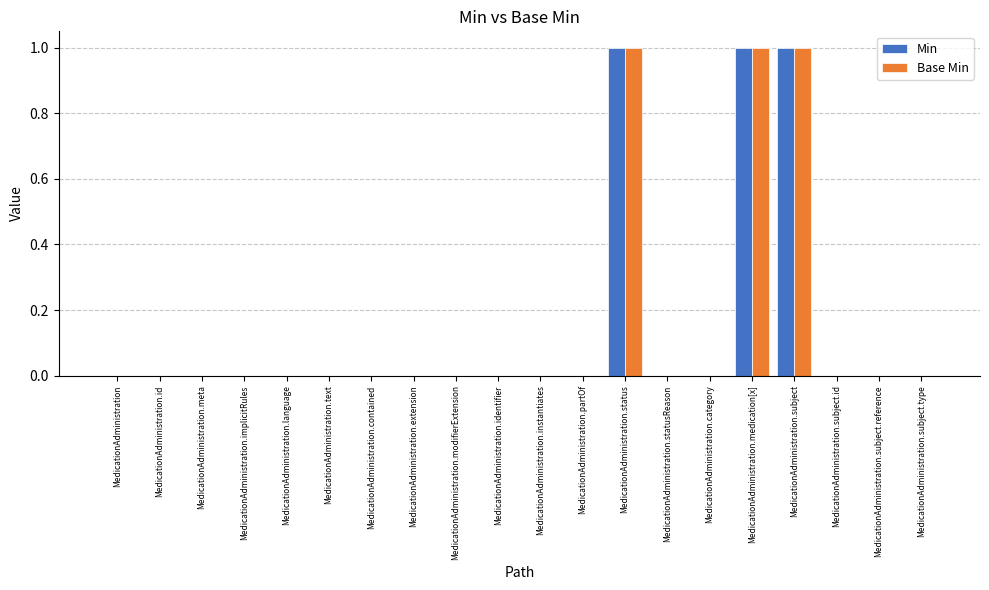

Reading left to right, what are all the values shown in this chart?

Min: MedicationAdministration=0	MedicationAdministration.id=0	MedicationAdministration.meta=0	MedicationAdministration.implicitRules=0	MedicationAdministration.language=0	MedicationAdministration.text=0	MedicationAdministration.contained=0	MedicationAdministration.extension=0	MedicationAdministration.modifierExtension=0	MedicationAdministration.identifier=0	MedicationAdministration.instantiates=0	MedicationAdministration.partOf=0	MedicationAdministration.status=1	MedicationAdministration.statusReason=0	MedicationAdministration.category=0	MedicationAdministration.medication[x]=1	MedicationAdministration.subject=1	MedicationAdministration.subject.id=0	MedicationAdministration.subject.reference=0	MedicationAdministration.subject.type=0
Base Min: MedicationAdministration=0	MedicationAdministration.id=0	MedicationAdministration.meta=0	MedicationAdministration.implicitRules=0	MedicationAdministration.language=0	MedicationAdministration.text=0	MedicationAdministration.contained=0	MedicationAdministration.extension=0	MedicationAdministration.modifierExtension=0	MedicationAdministration.identifier=0	MedicationAdministration.instantiates=0	MedicationAdministration.partOf=0	MedicationAdministration.status=1	MedicationAdministration.statusReason=0	MedicationAdministration.category=0	MedicationAdministration.medication[x]=1	MedicationAdministration.subject=1	MedicationAdministration.subject.id=0	MedicationAdministration.subject.reference=0	MedicationAdministration.subject.type=0